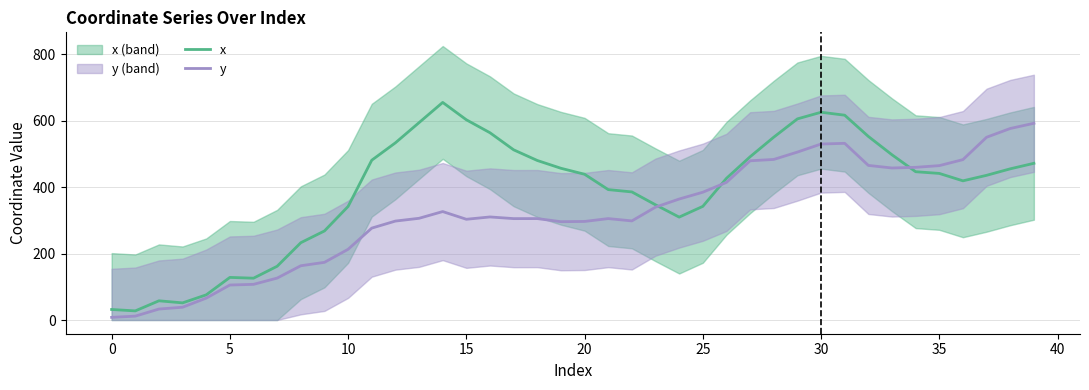

What is the minimum value for x?

27.5